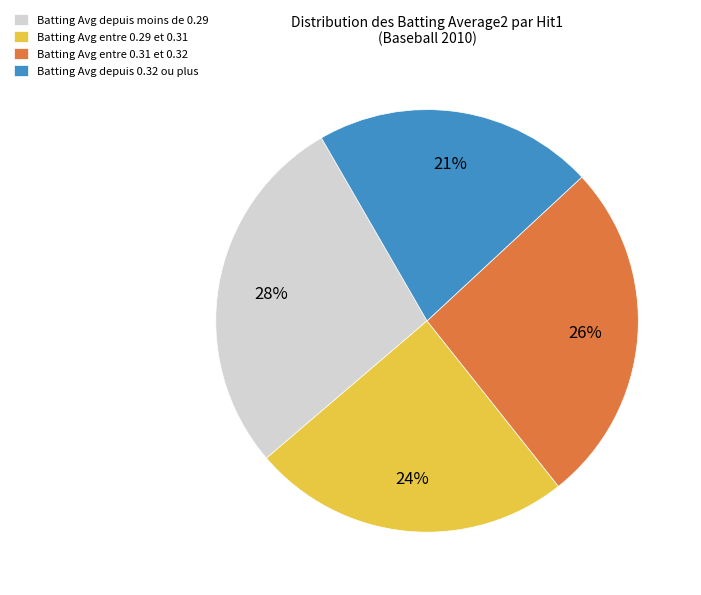

The Batting Avg depuis moins de 0.29 slice represents 23% of the pie. True or false?

False